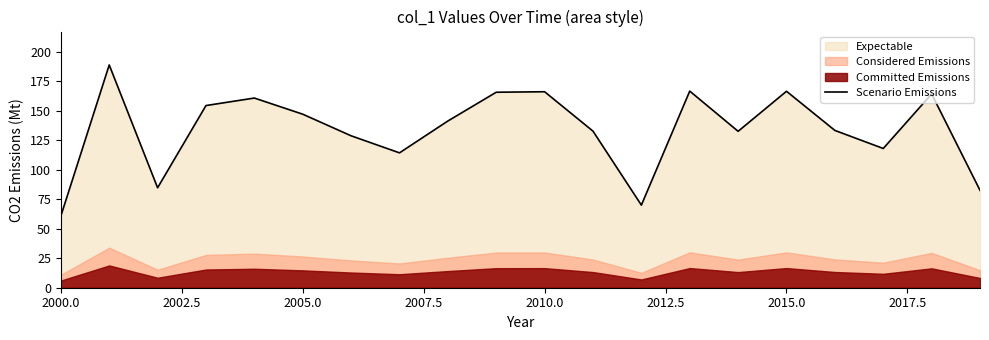

Is it true that Scenario Emissions equals 84.4 at 2005.0?

False